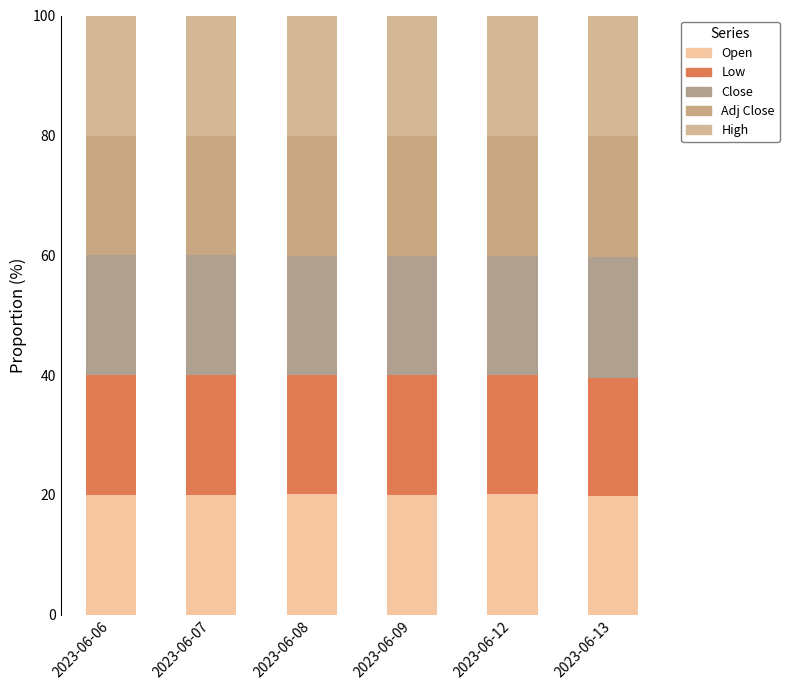

Does the chart contain stacked bars?

Yes